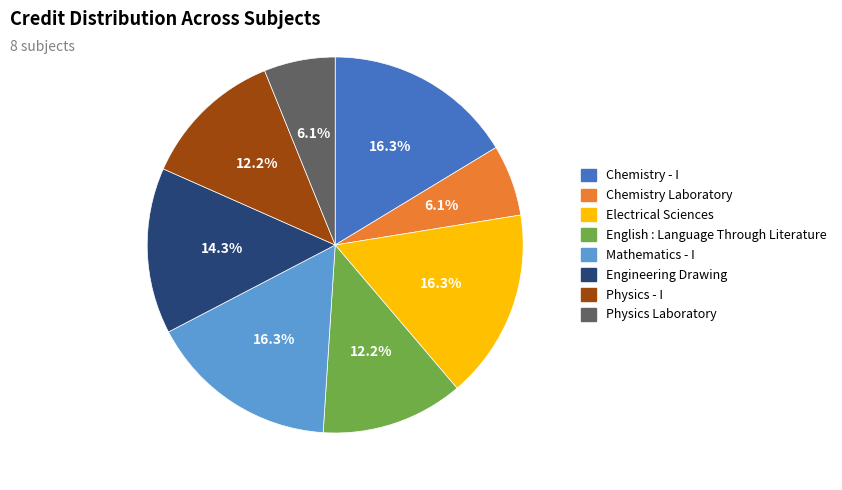

What percentage is NOT represented by Physics - I?

87.8%